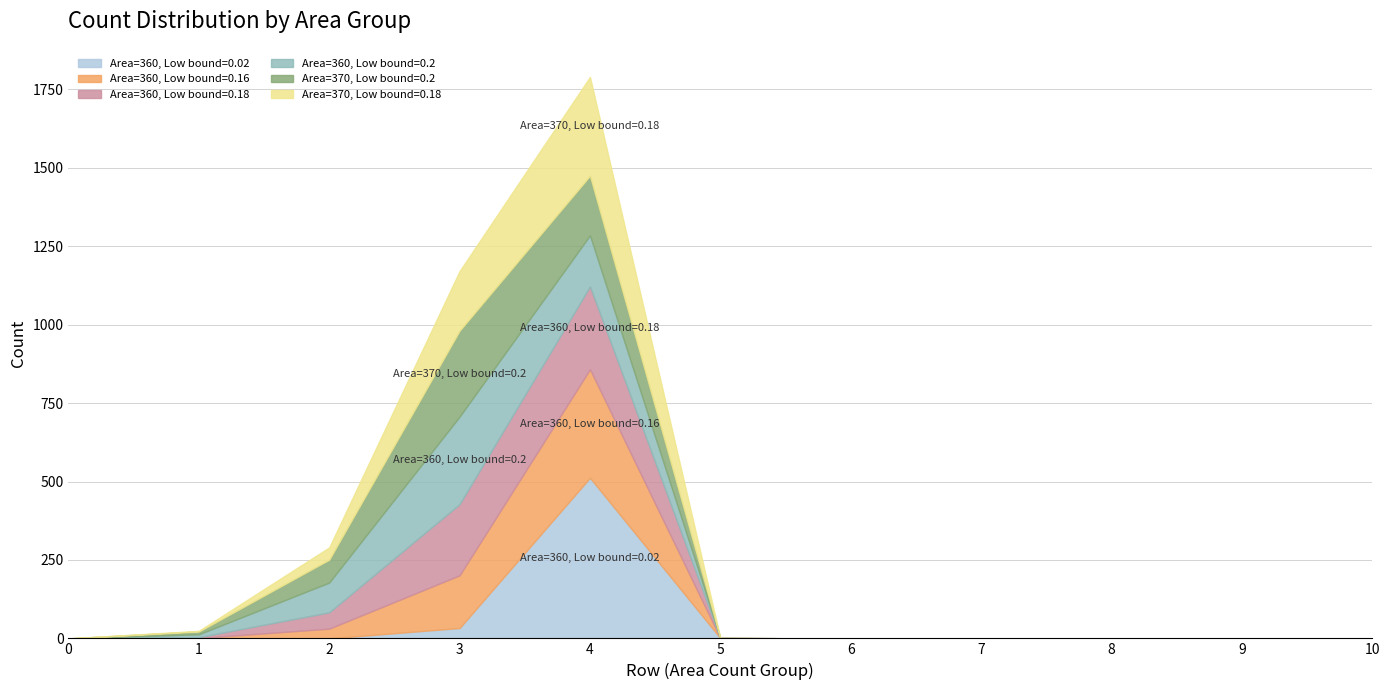

Reading left to right, transcribe all the data shown in this chart.

Area=360, Low bound=0.02: 0=0	1=0	2=0	3=33	4=512	5=1	6=0	7=0	8=0	9=0	10=0
Area=360, Low bound=0.16: 0=0	1=1	2=31	3=168	4=346	5=0	6=0	7=0	8=0	9=0	10=0
Area=360, Low bound=0.18: 0=0	1=3	2=52	3=227	4=264	5=0	6=0	7=0	8=0	9=0	10=0
Area=360, Low bound=0.2: 0=0	1=9	2=95	3=279	4=163	5=0	6=0	7=0	8=0	9=0	10=0
Area=370, Low bound=0.2: 0=0	1=9	2=73	3=274	4=190	5=0	6=0	7=0	8=0	9=0	10=0
Area=370, Low bound=0.18: 0=0	1=2	2=39	3=190	4=315	5=0	6=0	7=0	8=0	9=0	10=0